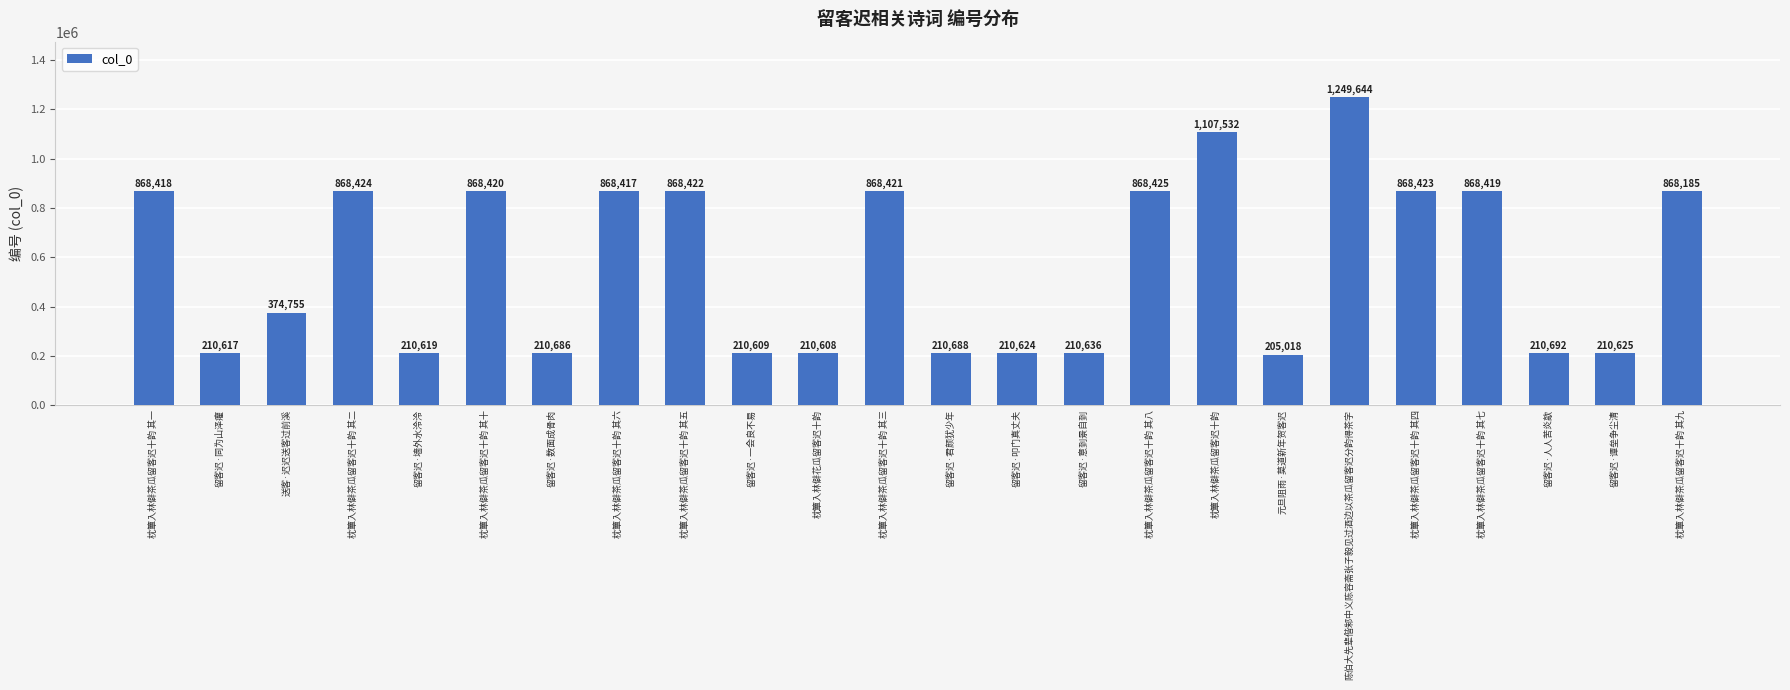

Is it true that the value at 留客迟·君颜犹少年 is 347448?

False